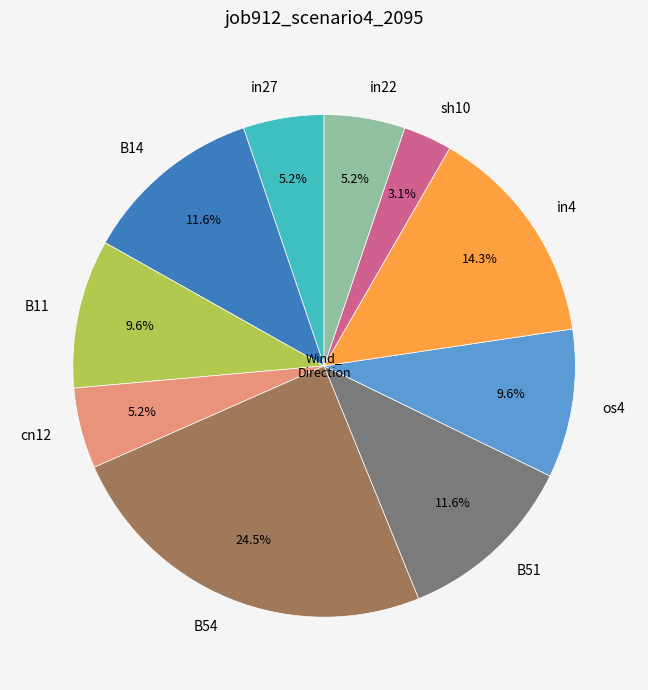

Count the number of slices in the pie.

10